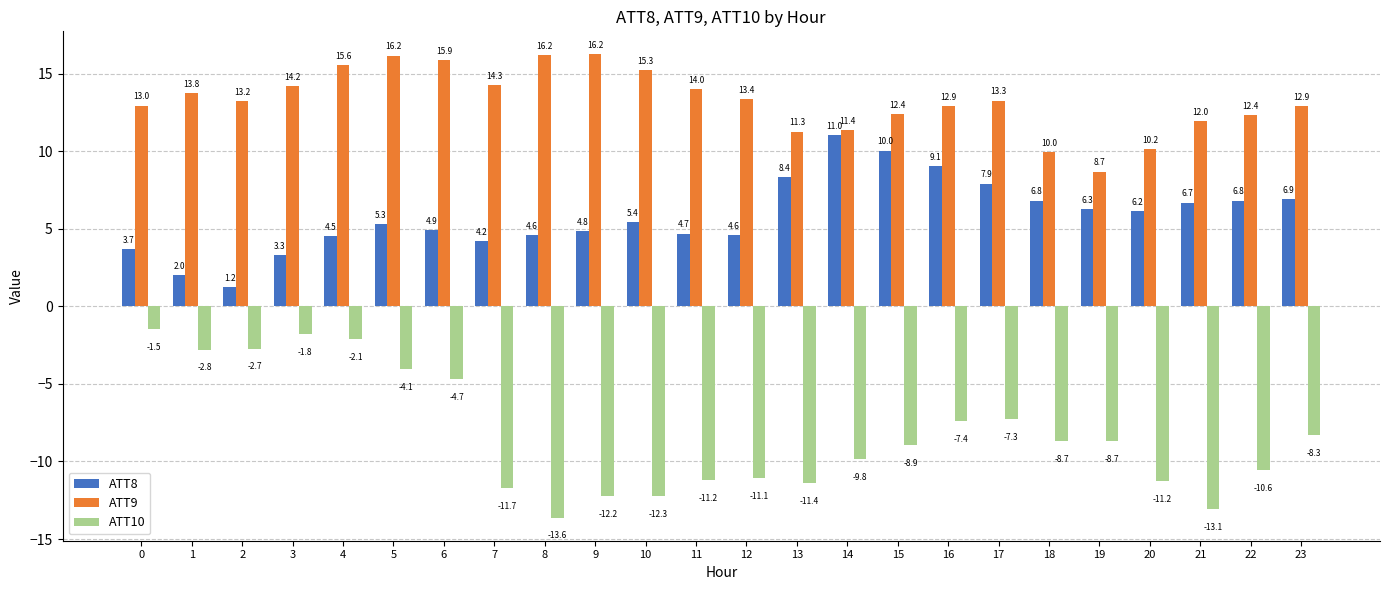

Between 6 and 9, which series saw the biggest shift?

ATT10